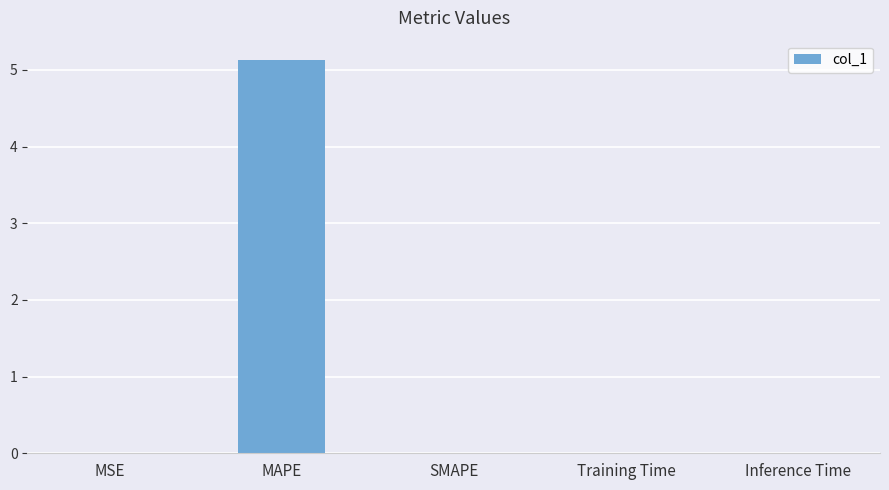

What is the maximum value shown in the chart?

5.1